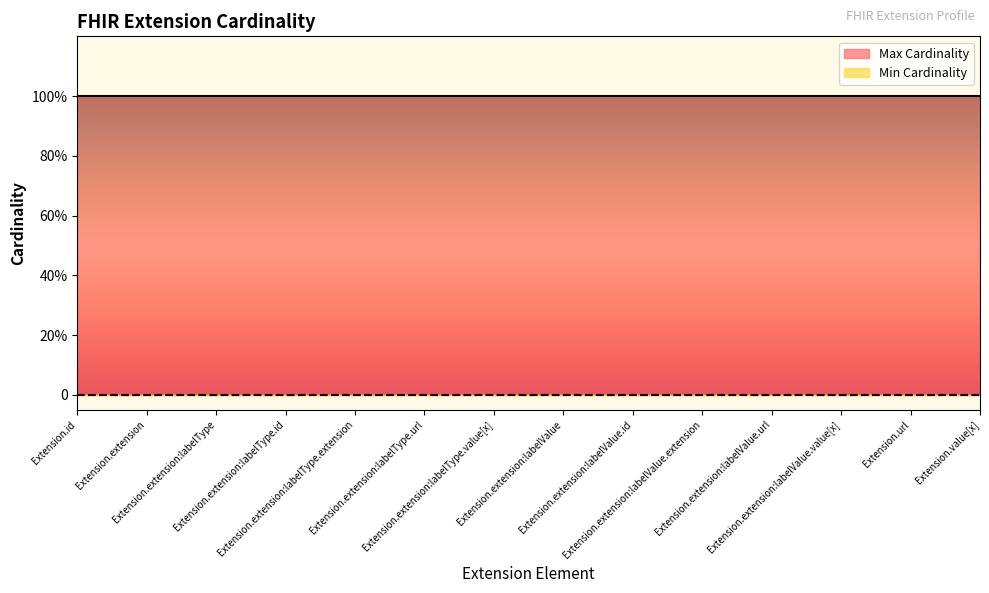

What are all the series names shown in the legend?

Min Cardinality, Max Cardinality